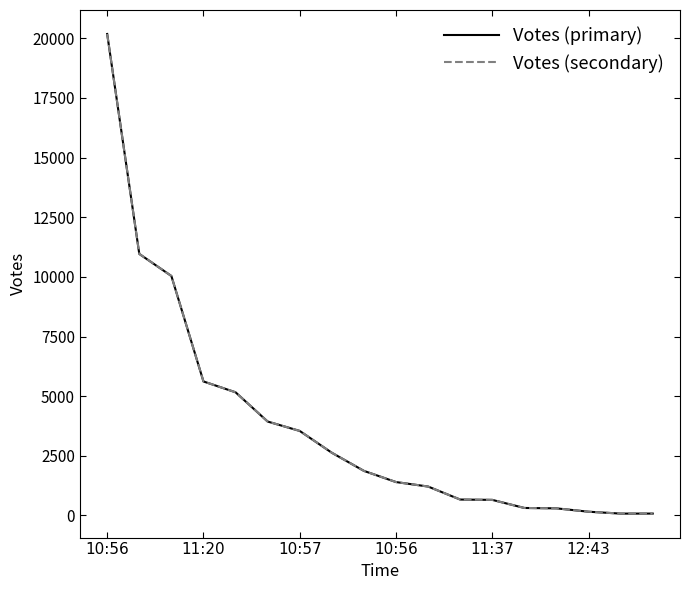

Does the chart have visible grid lines?

No